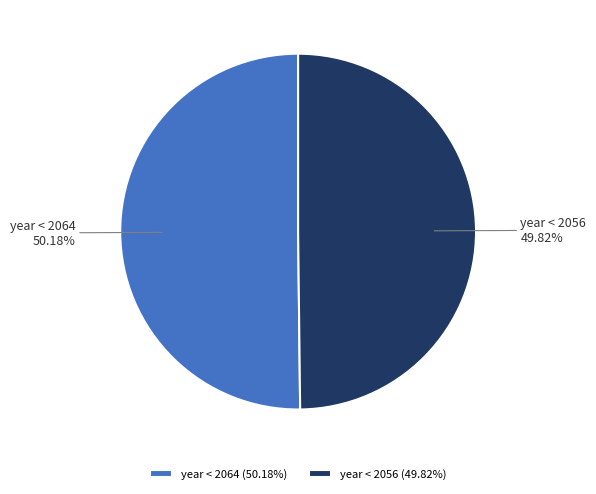

Approximately how many times larger is the value at year < 2056 compared to year < 2064?

1.0